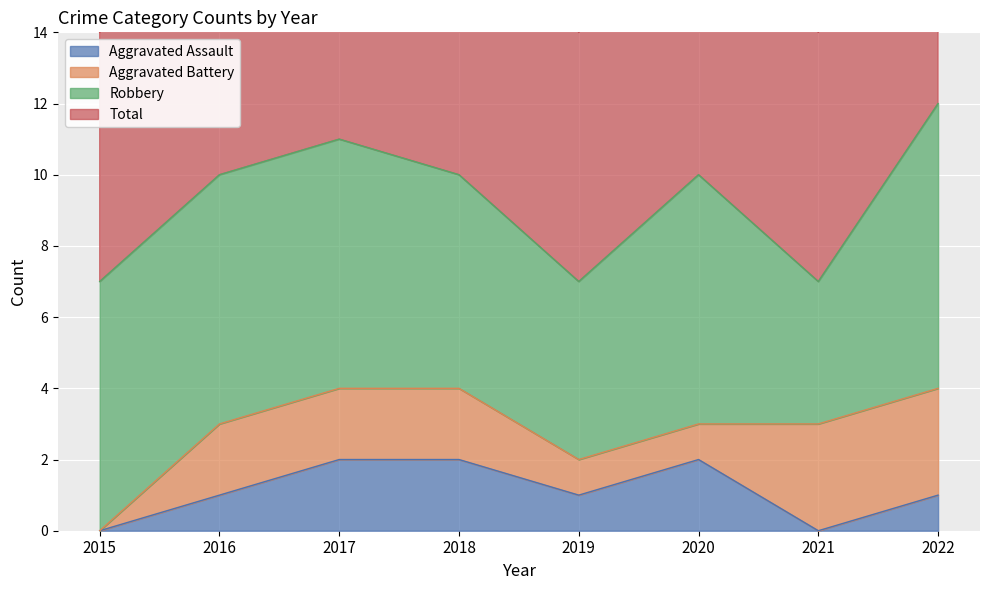

What is the value of the Aggravated Assault point at the 8th from the left?

1